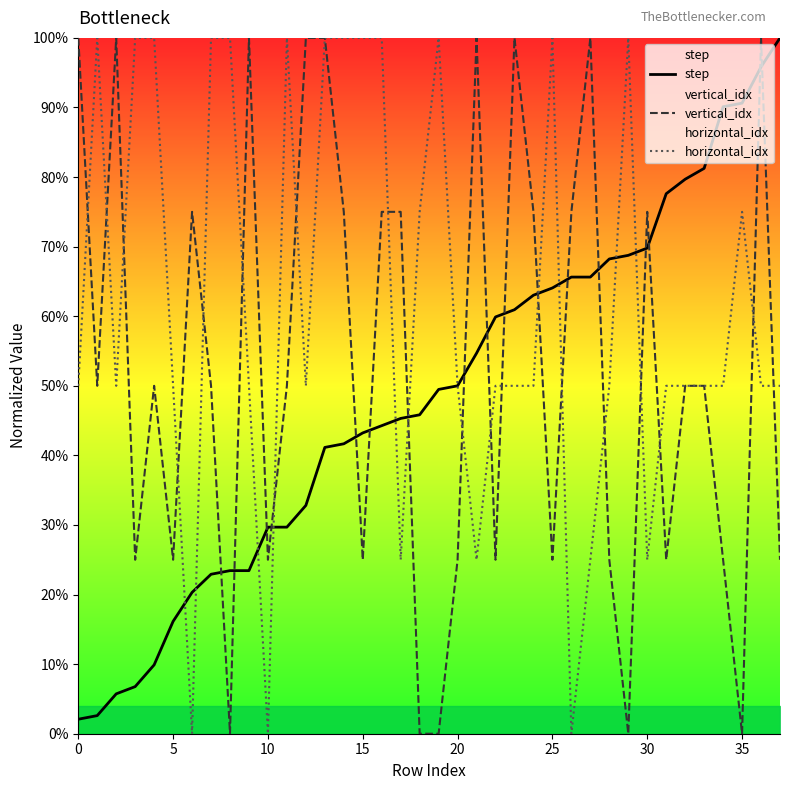

What is the difference between the highest and lowest values at 27?

0.8